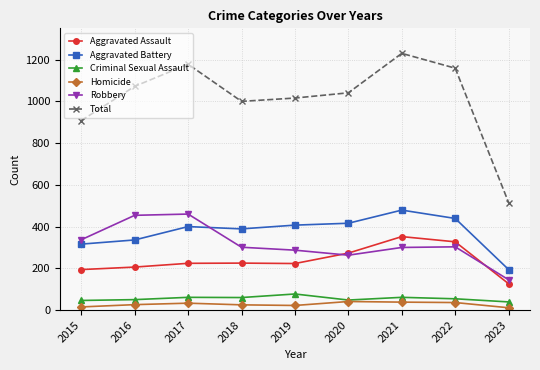

True or false: Aggravated Assault and Homicide intersect in this chart.

False